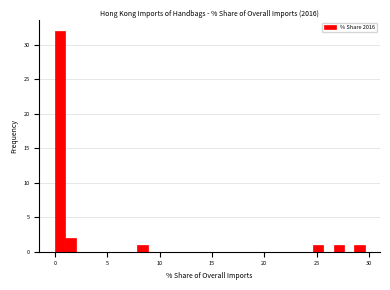

Around what value on the x-axis is the tallest bar? Give the approximate position of its centre, as read against the axis.

0.5